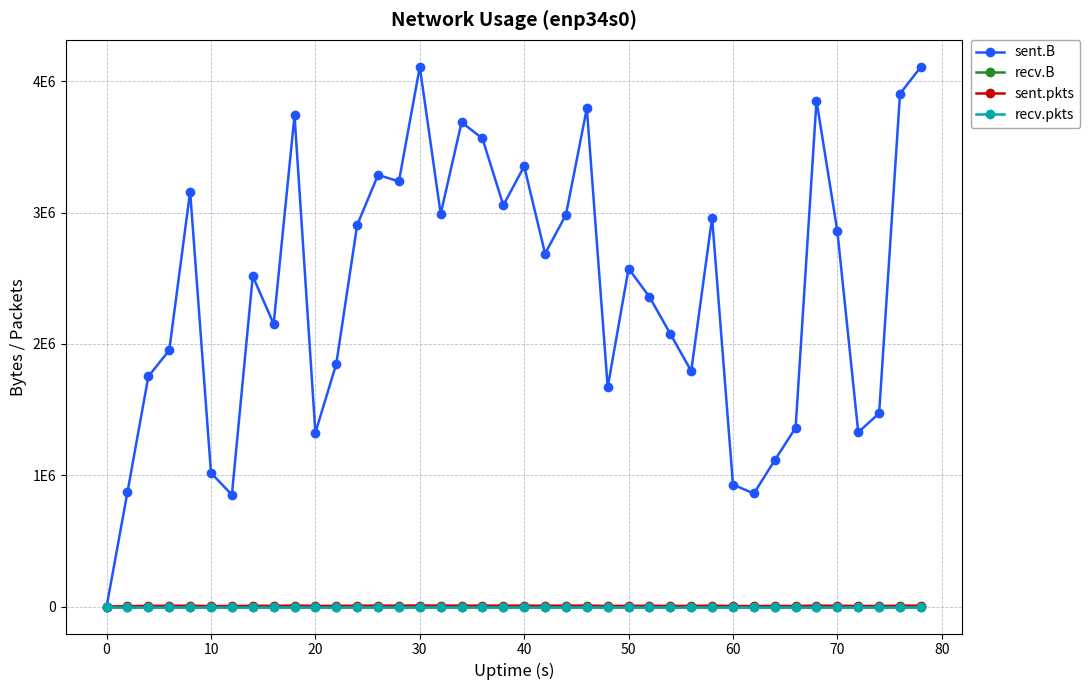

Does the chart have visible grid lines?

Yes